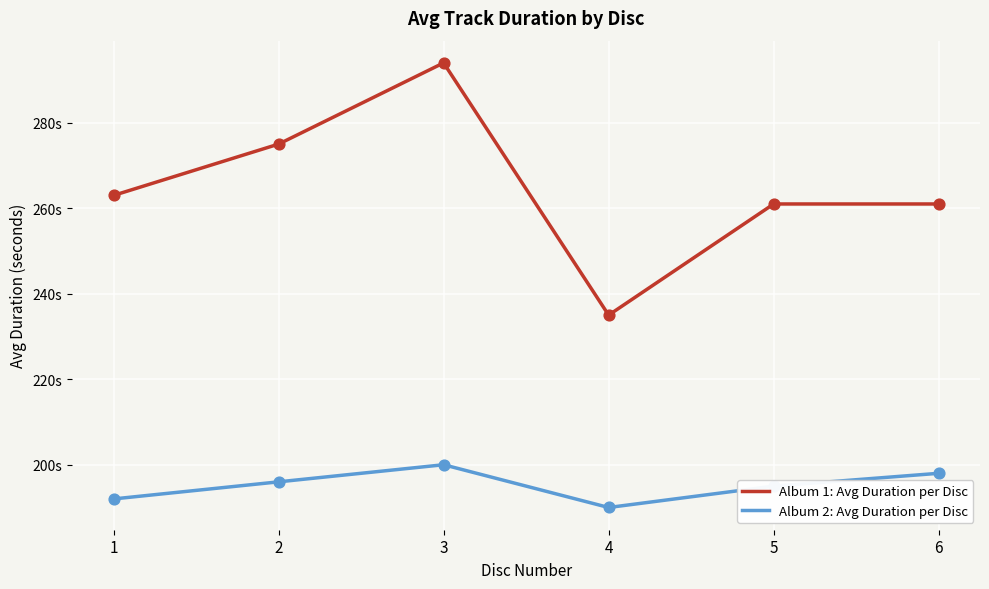

What are all the series names shown in the legend?

Album 1: Avg Duration per Disc, Album 2: Avg Duration per Disc